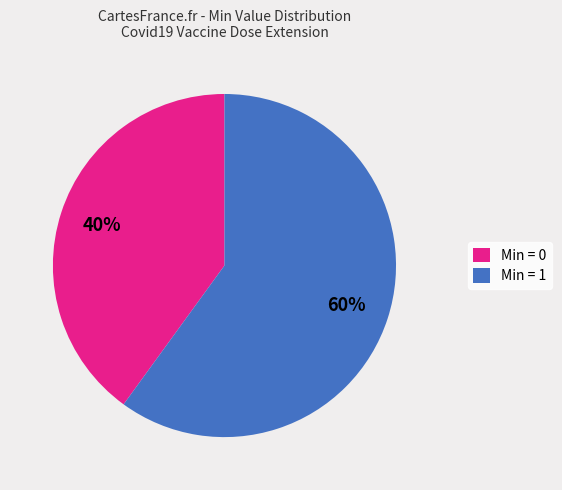

What is the largest slice in the pie chart?

Min = 1